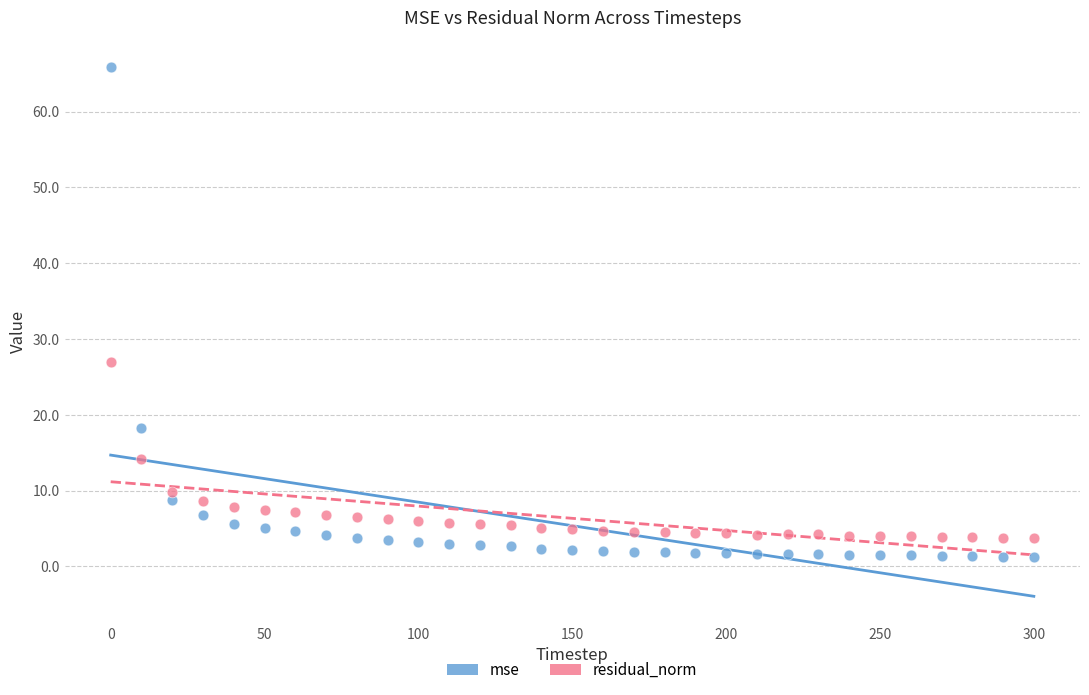

Across all data points, what is the range of Y values (max minus min)?

64.7